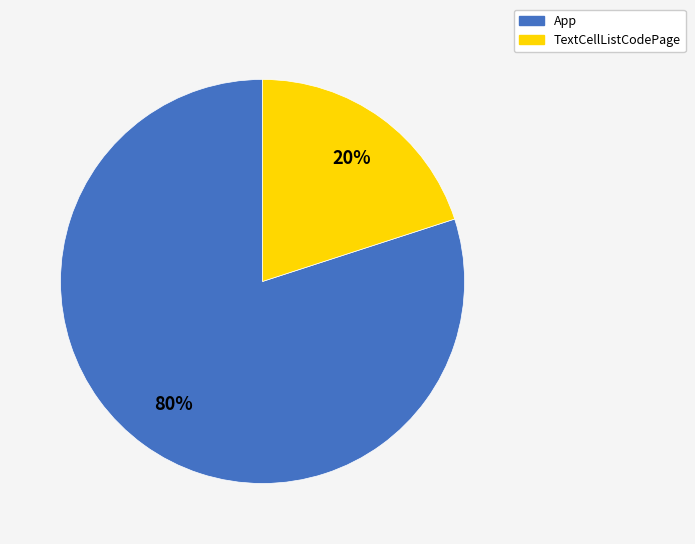

To the nearest percent, what is the average slice percentage?

50%